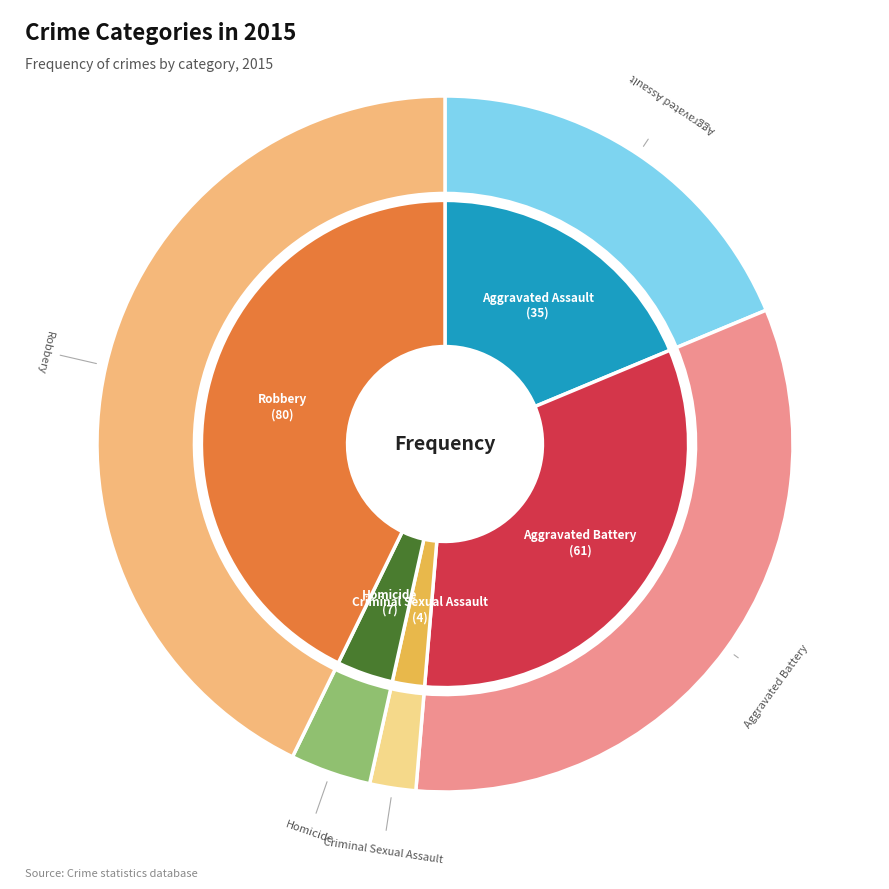

Approximately how many times larger is the value at Aggravated Battery compared to Homicide?

8.7